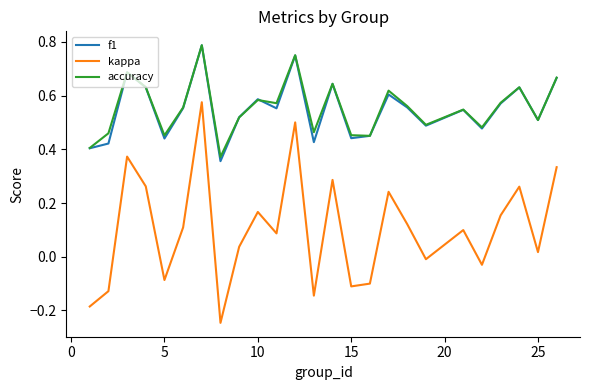

True or false: kappa and f1 cross at least once.

False